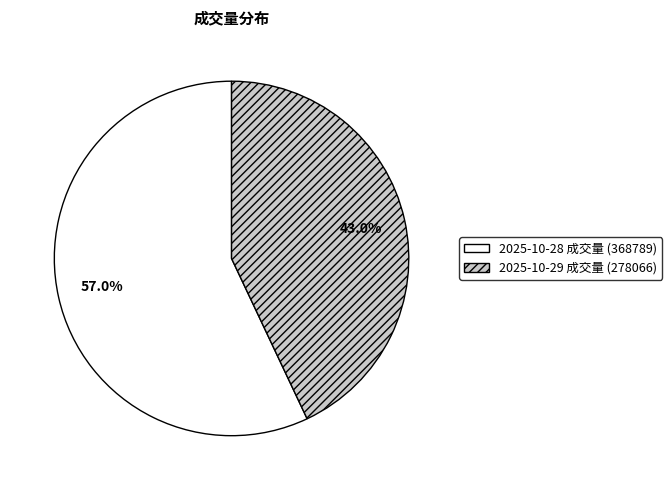

Does any single category account for the majority?

Yes